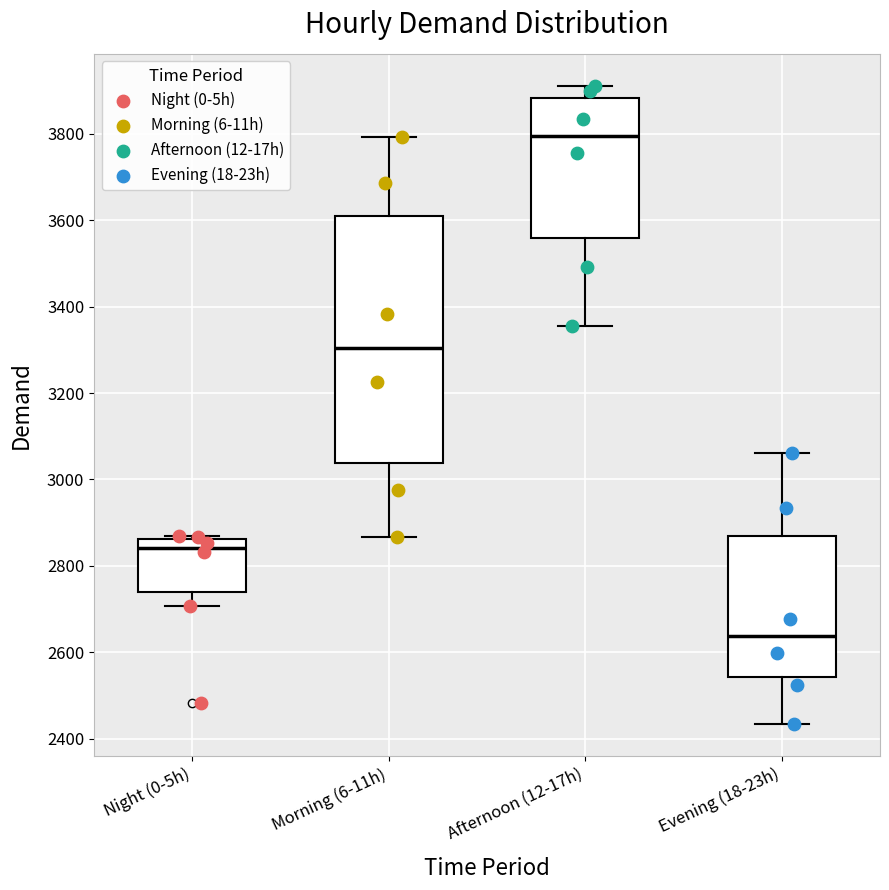

Which box is the tallest, from its lower edge to its upper edge?

Morning (6-11h)